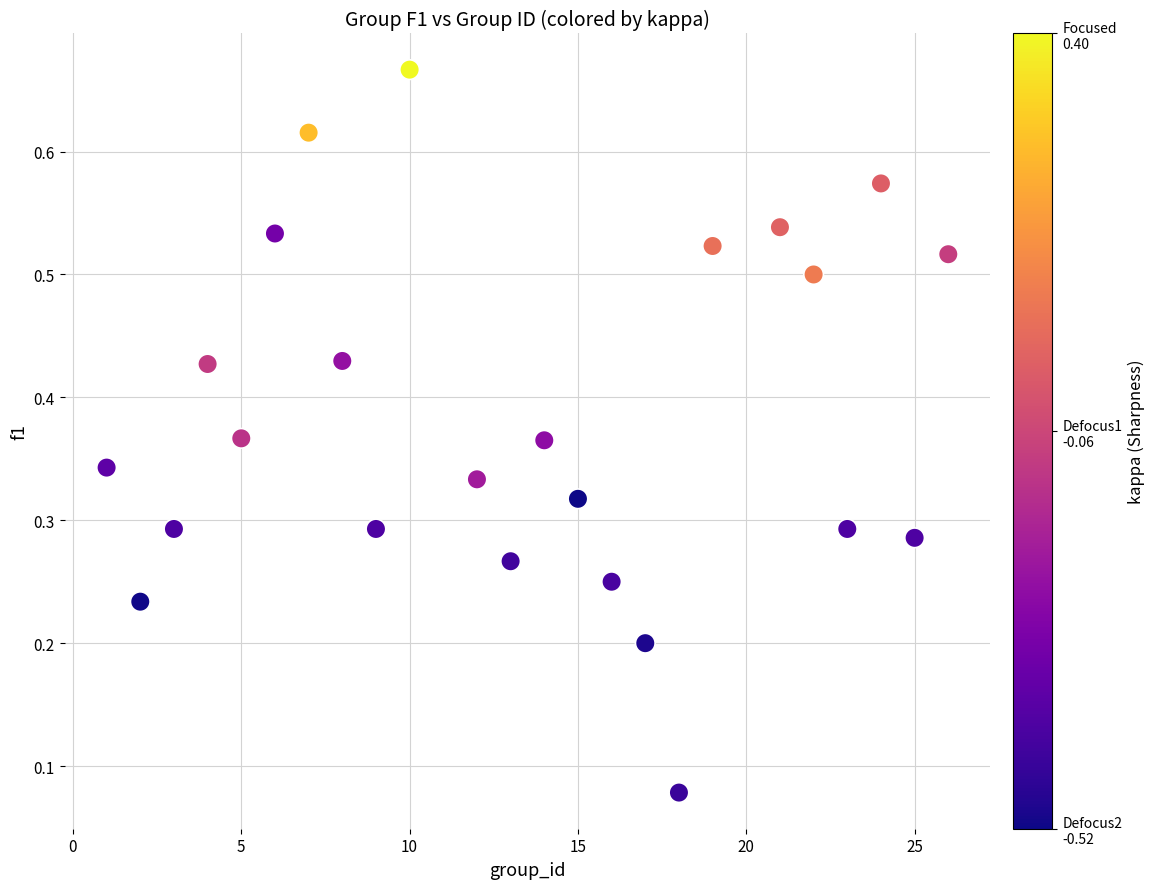

What is the range of X values (max minus min)?

25.0